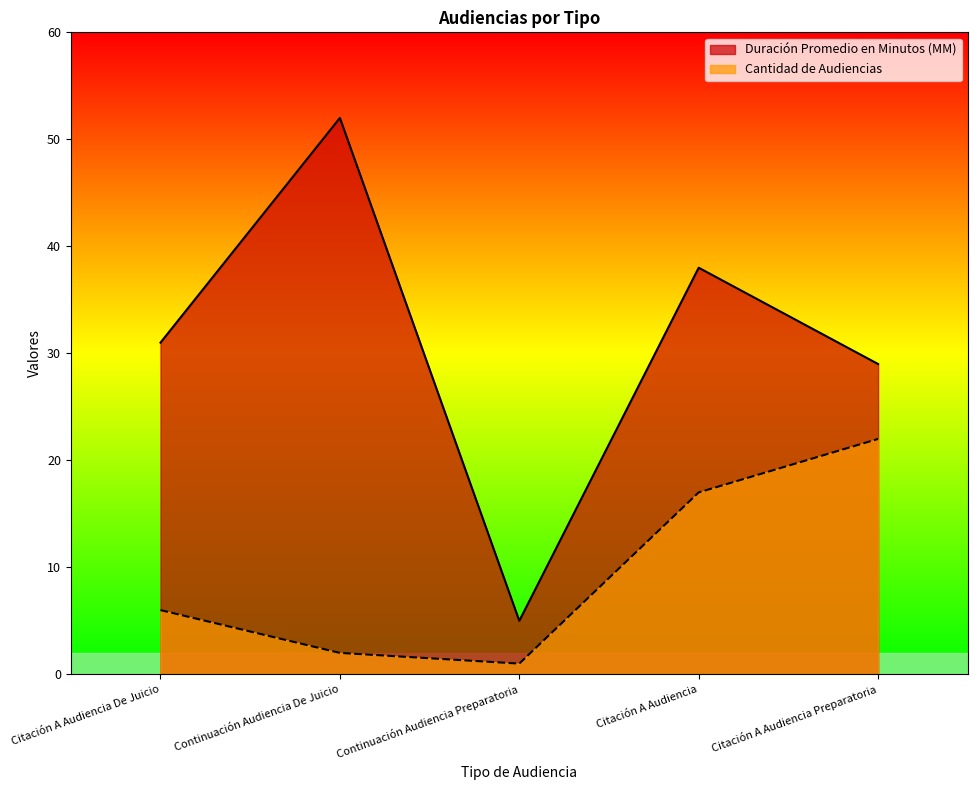

At which category is the sum across all series the highest?

Citación A Audiencia